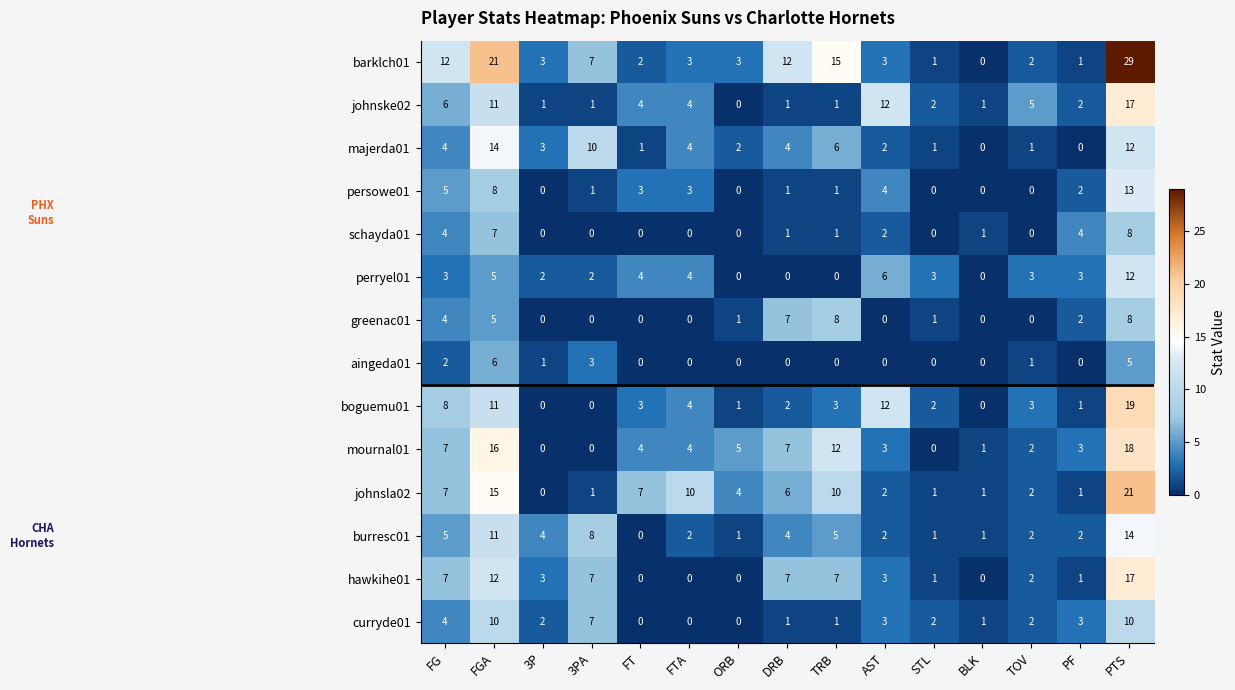

Which series has the widest spread of values?

barklch01